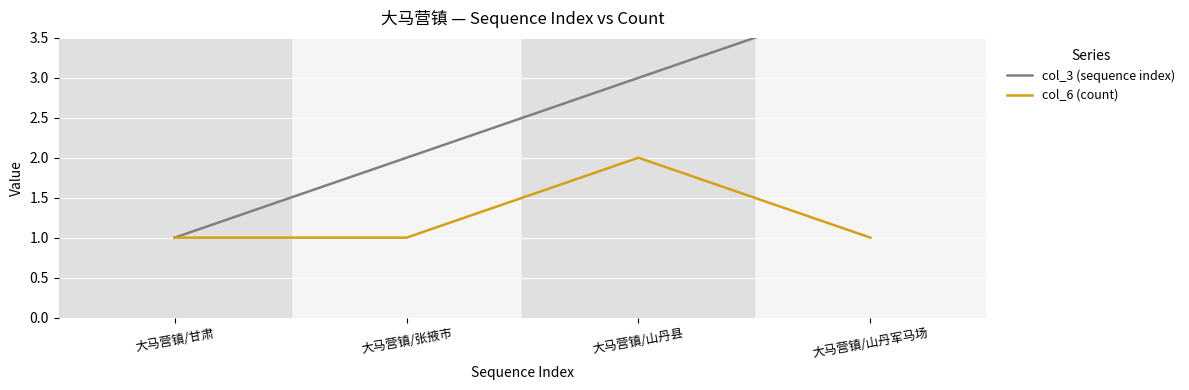

Reading left to right, transcribe all the data shown in this chart.

col_3 (sequence index): 大马营镇/甘肃=1	大马营镇/张掖市=2	大马营镇/山丹县=3	大马营镇/山丹军马场=4
col_6 (count): 大马营镇/甘肃=1	大马营镇/张掖市=1	大马营镇/山丹县=2	大马营镇/山丹军马场=1